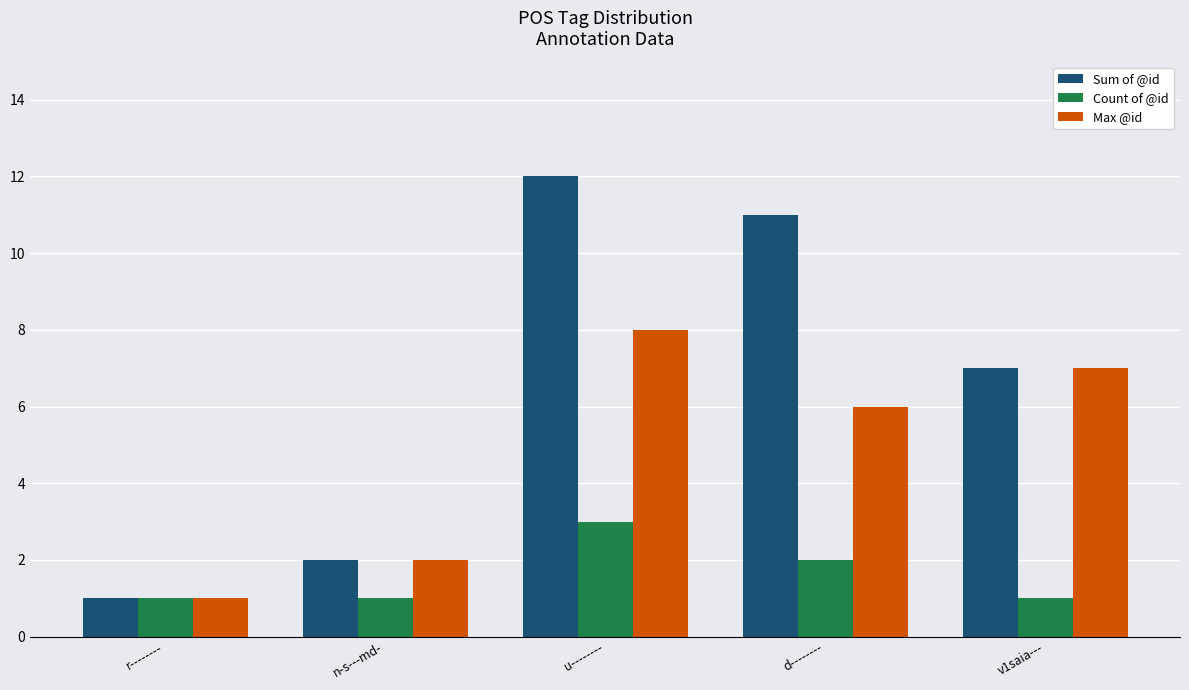

The Count of @id series shows 5 at u--------. True or false?

False